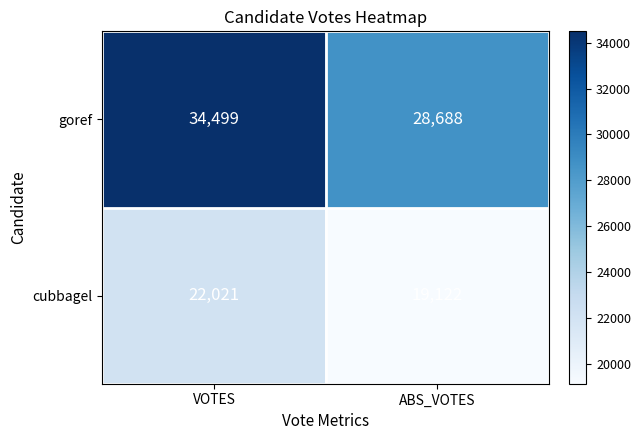

Which label corresponds to the largest value in the chart?

VOTES